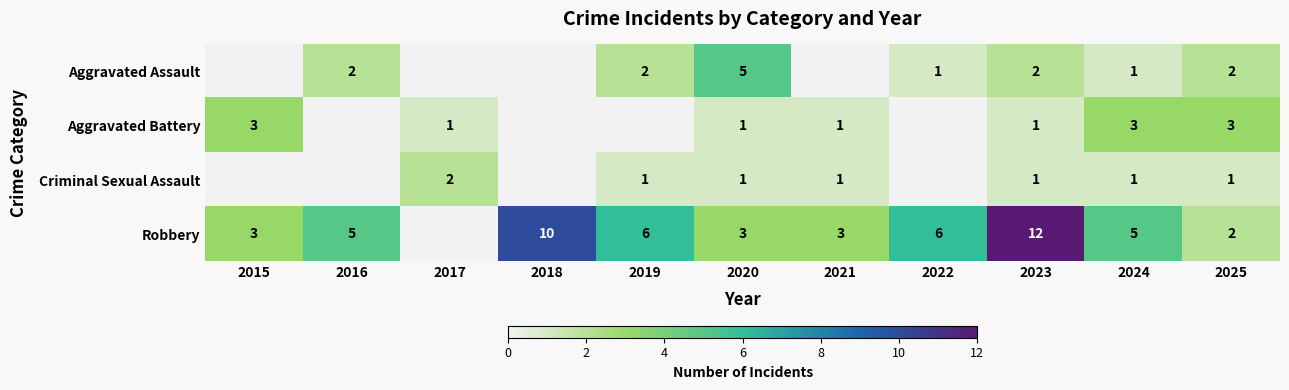

True or false: Aggravated Assault has a value of 2 at 2025.

True